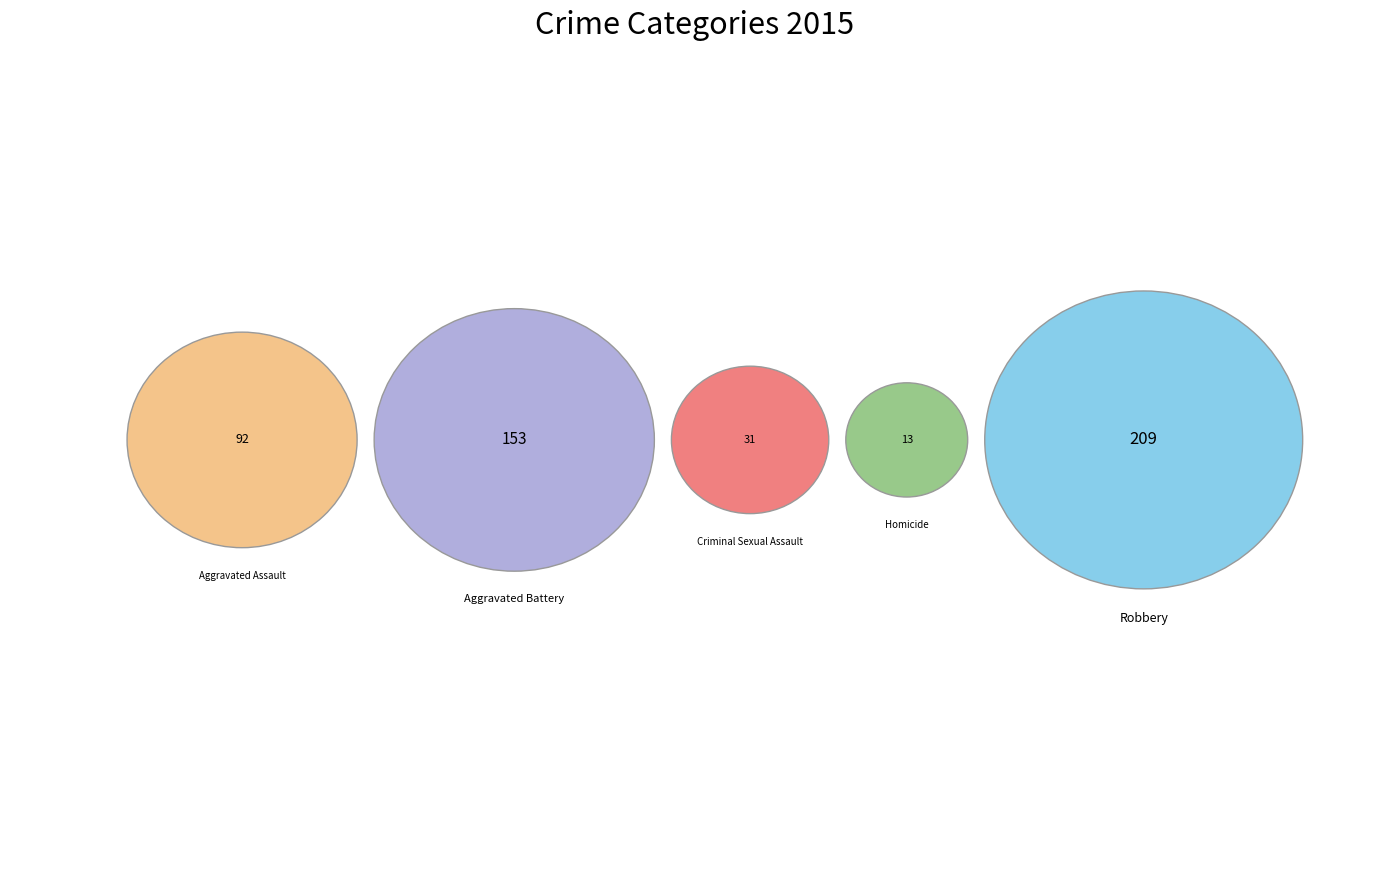

Which slice is the smallest?

Homicide